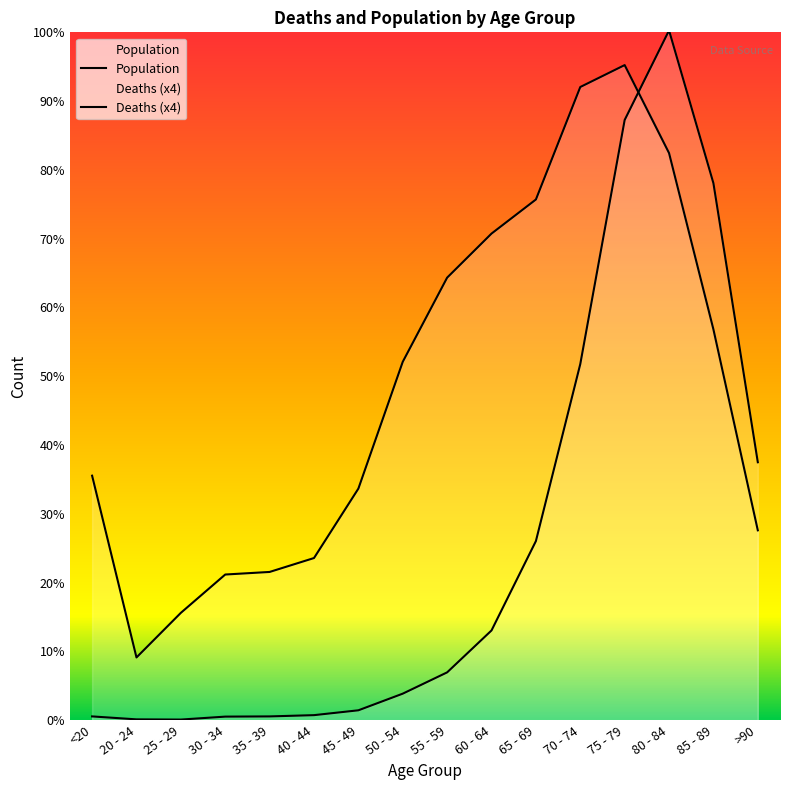

Where is the first local maximum for Population?

75 - 79